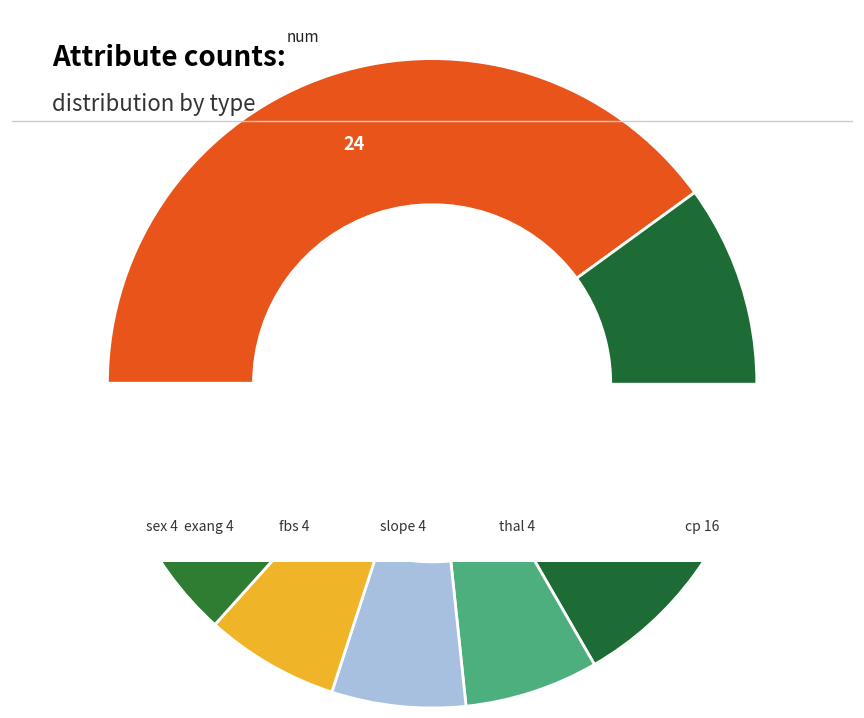

Count the number of slices in the pie.

7